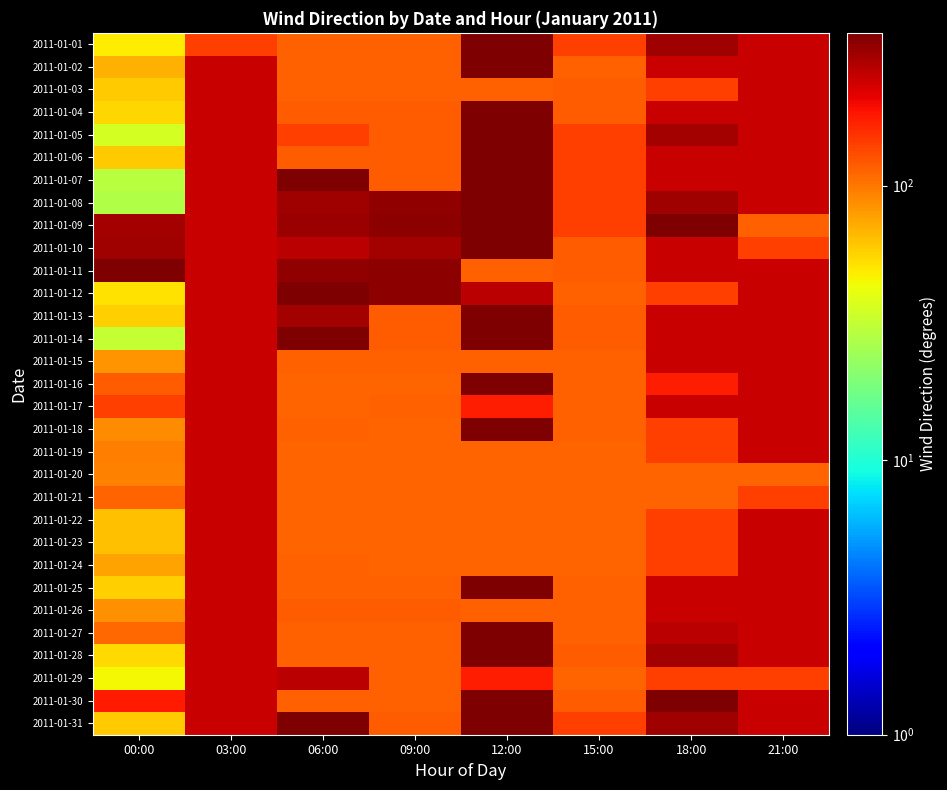

Between 18:00 and 12:00, which is larger?

12:00